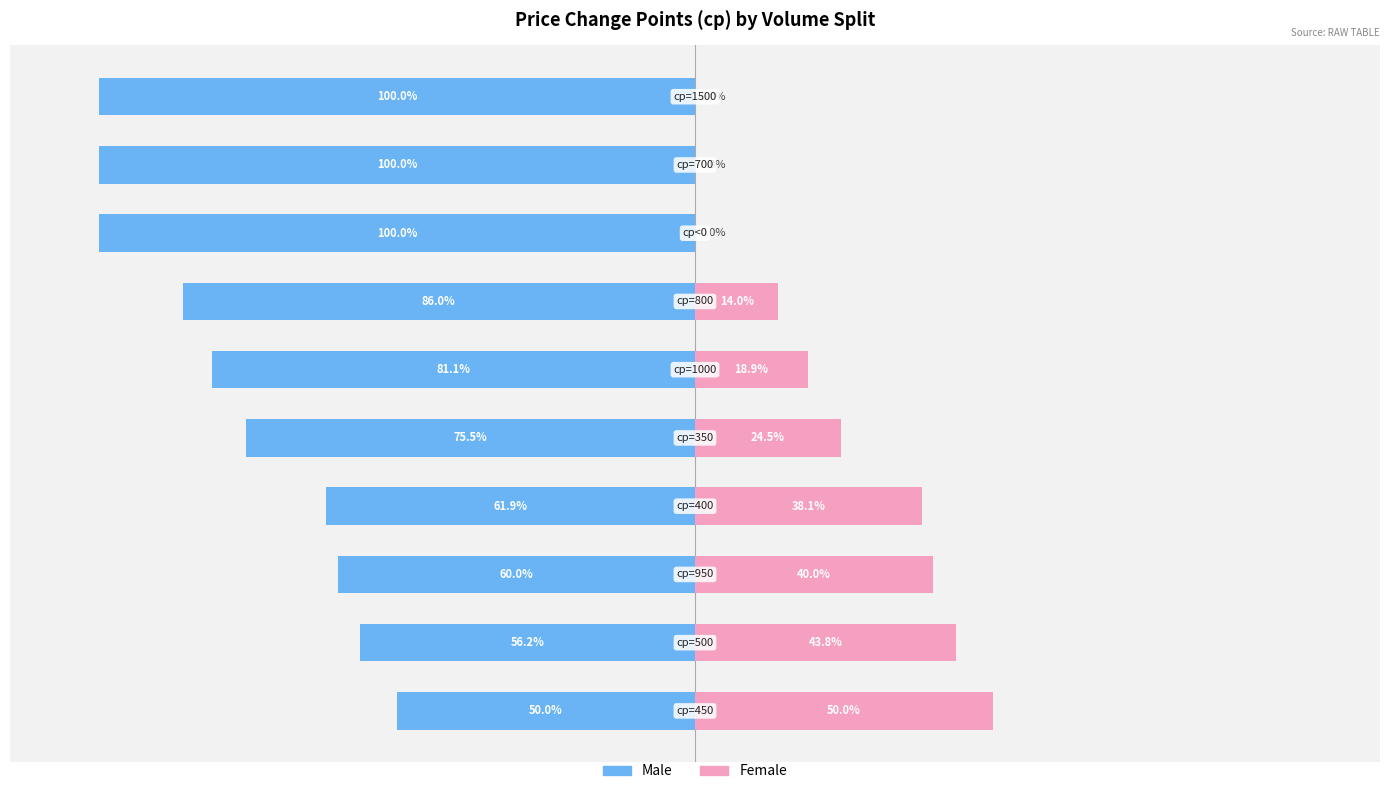

How many bars are there in total?

20